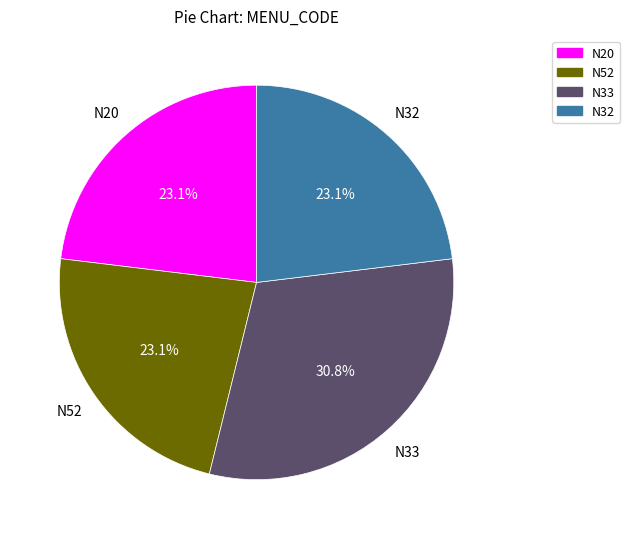

Is there a majority slice in this chart?

No